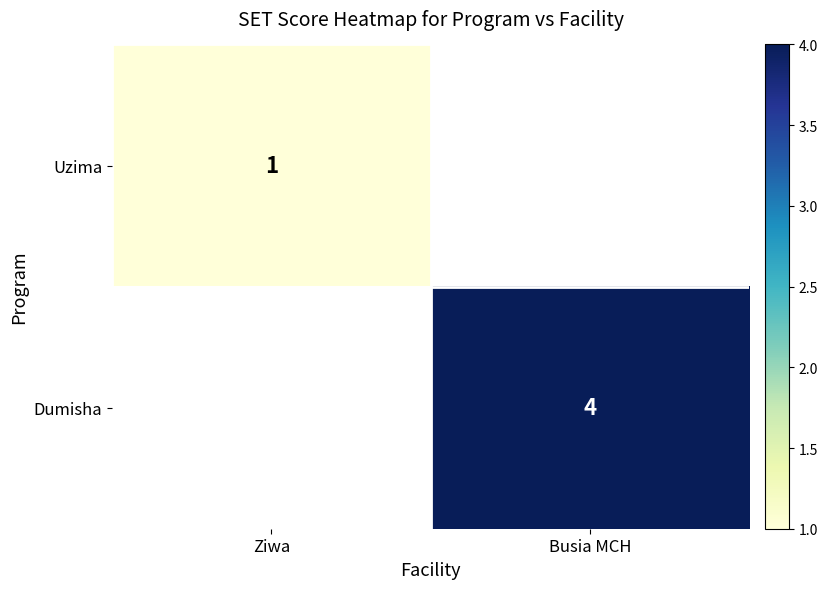

True or false: Uzima has a value of 1.5 at Ziwa.

False